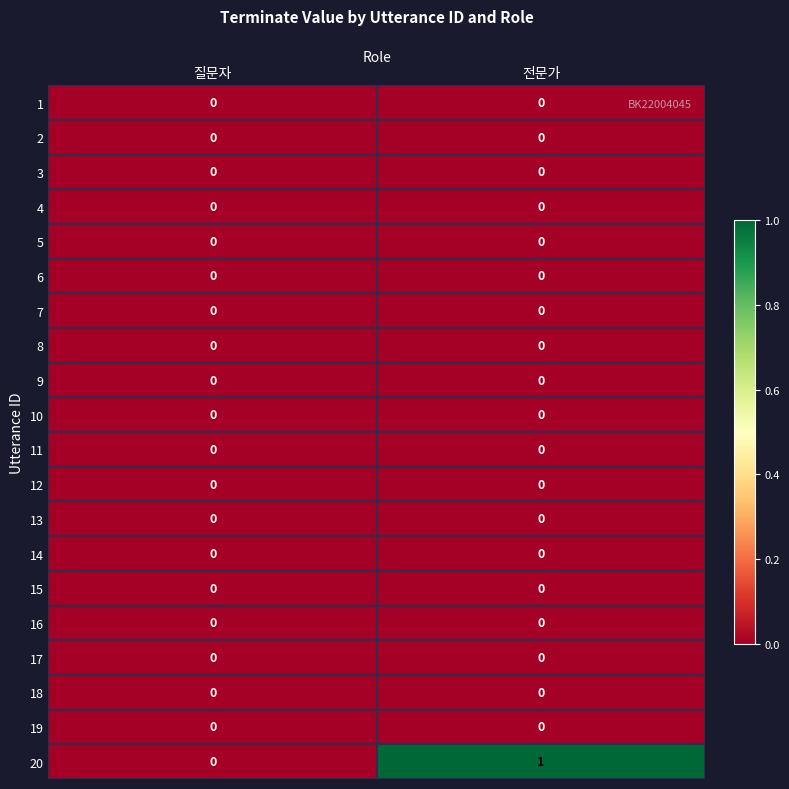

At which category is the sum across all series the highest?

전문가